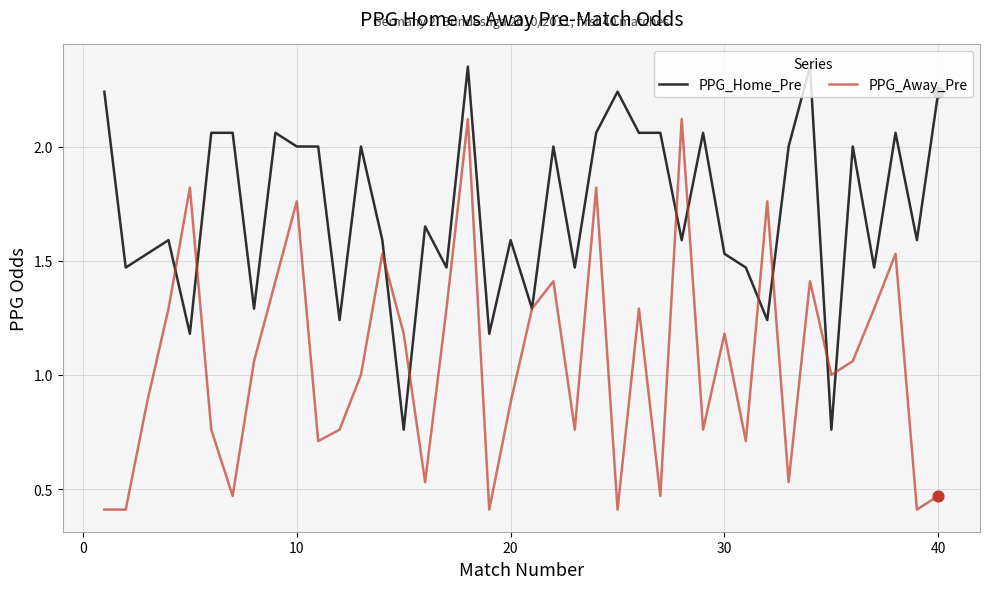

What are all the series names shown in the legend?

PPG_Home_Pre, PPG_Away_Pre